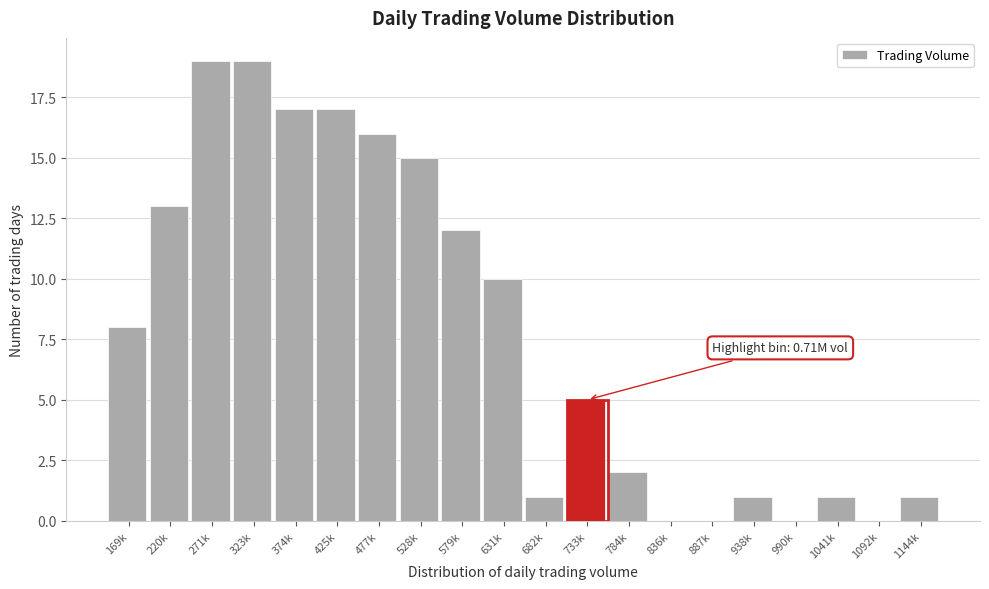

Reading right to left, list all the values displayed in this chart.

1144k=1	1092k=0	1041k=1	990k=0	938k=1	887k=0	836k=0	784k=2	733k=5	682k=1	631k=10	579k=12	528k=15	477k=16	425k=17	374k=17	323k=19	271k=19	220k=13	169k=8